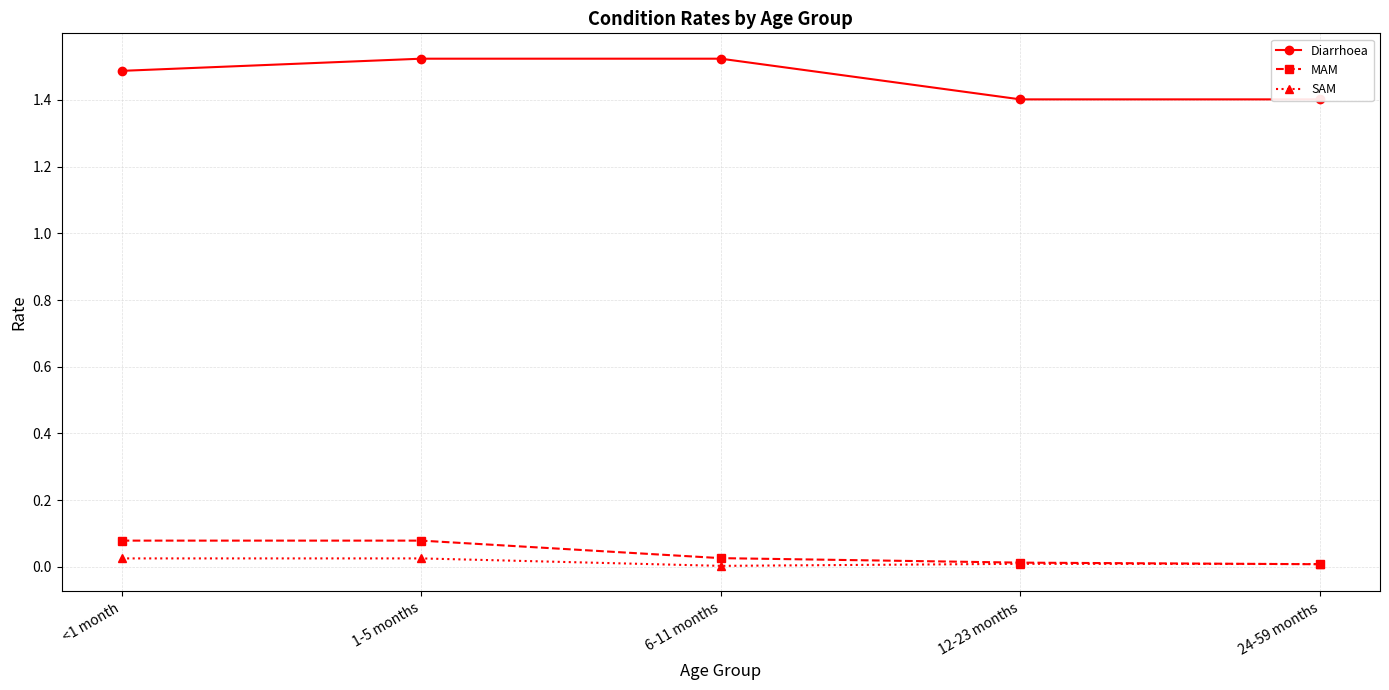

The Diarrhoea series shows 2.4 at 1-5 months. True or false?

False